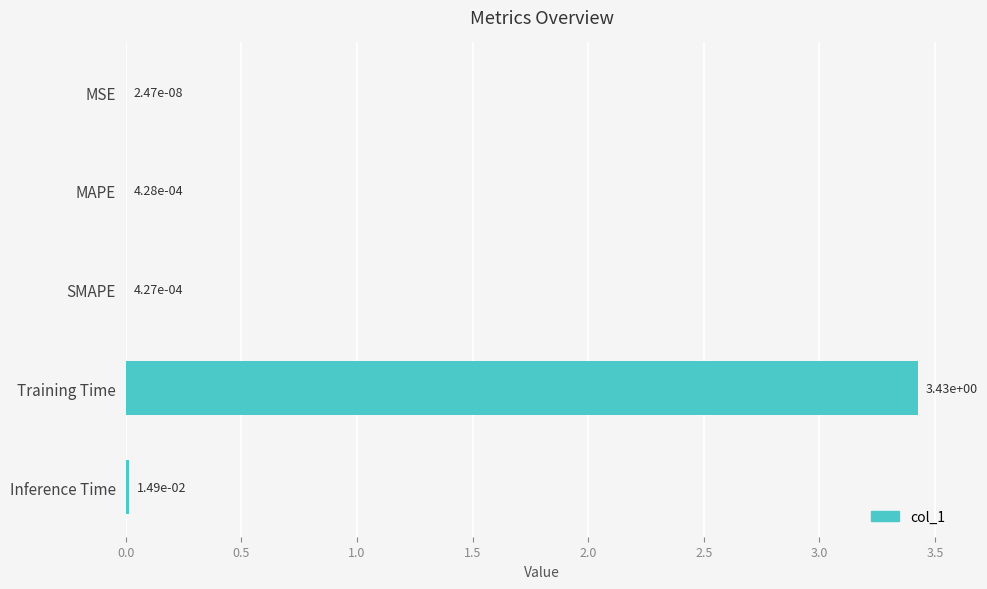

At which label is the value closest to 1?

Inference Time